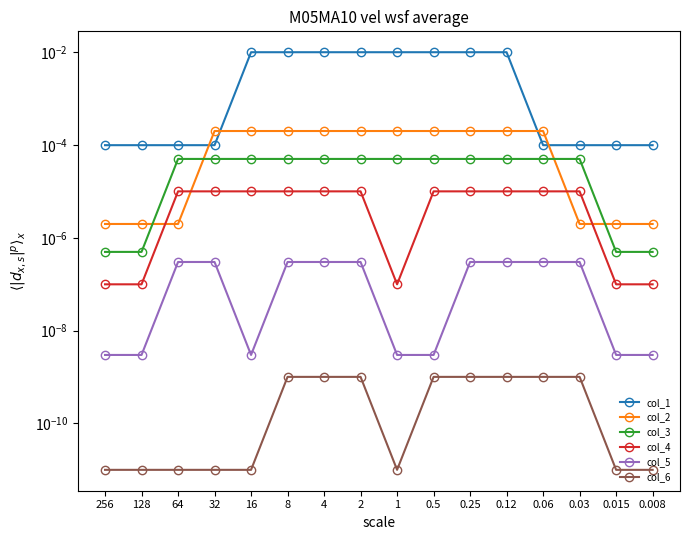

What are all the series names shown in the legend?

col_1, col_2, col_3, col_4, col_5, col_6